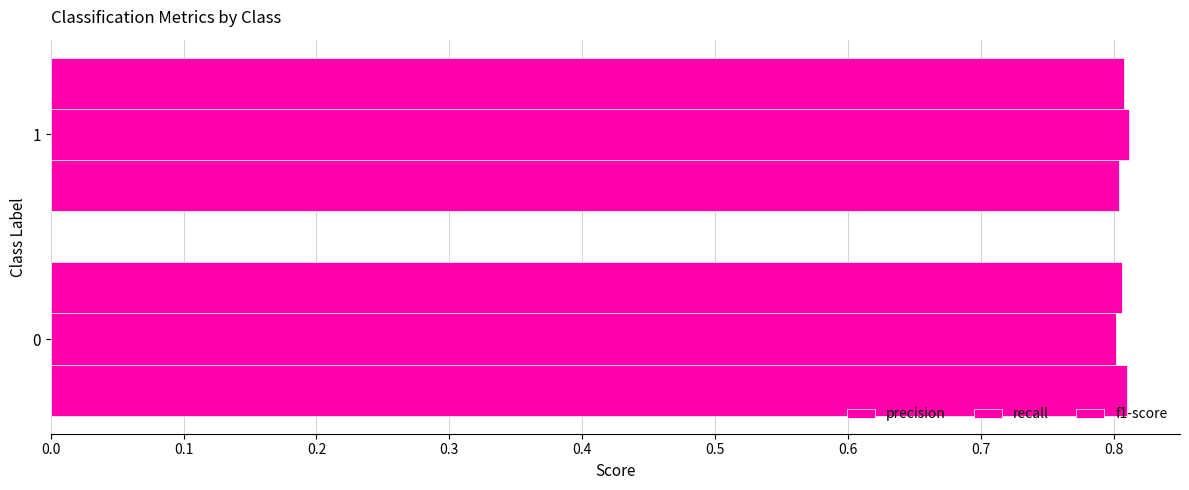

What is the value of the f1-score bar at the 1st from the left?

0.8